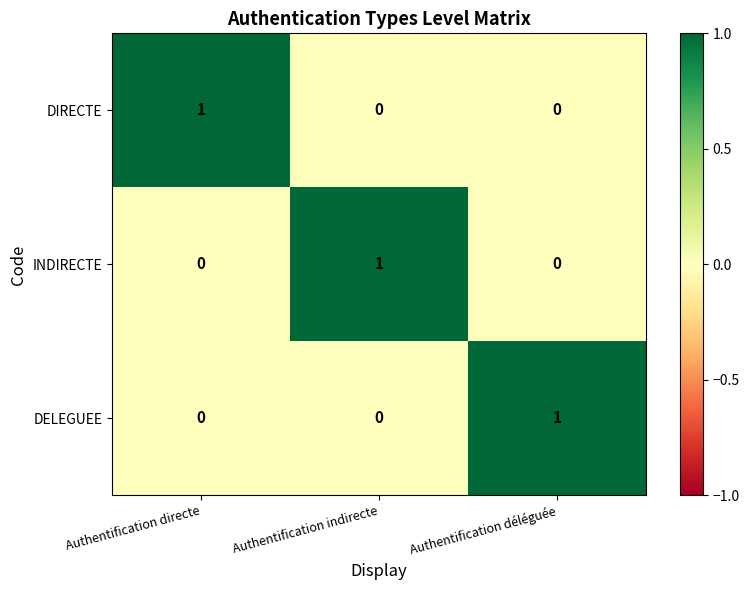

How many DELEGUEE values are between 0 and 1?

3